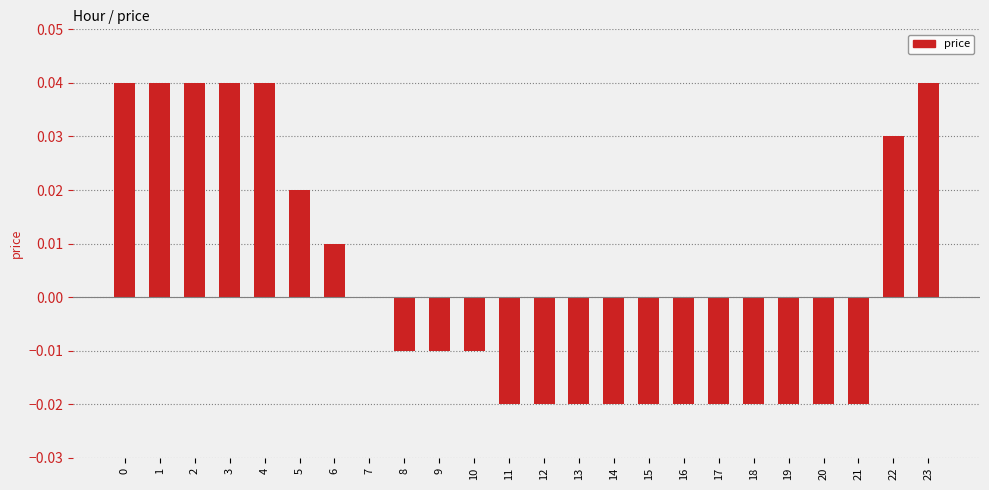

Count the number of data series in this chart.

1